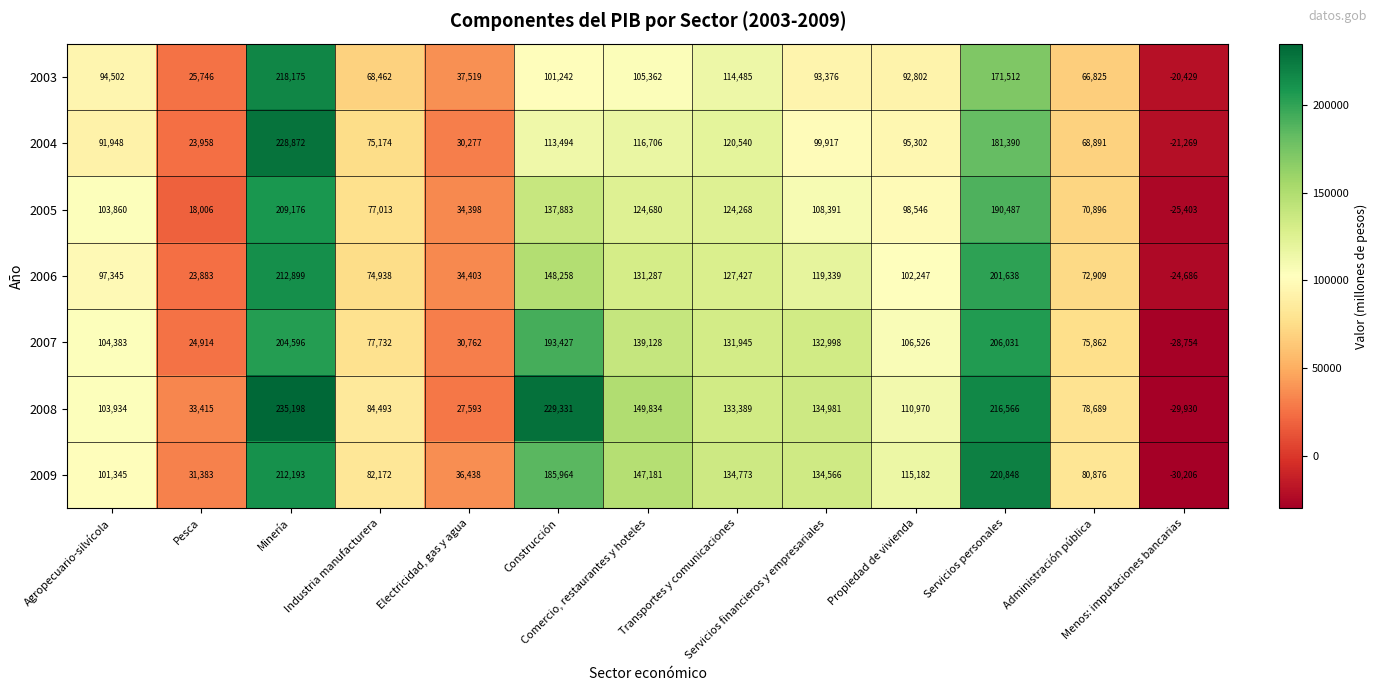

What is the greatest value displayed?

235198